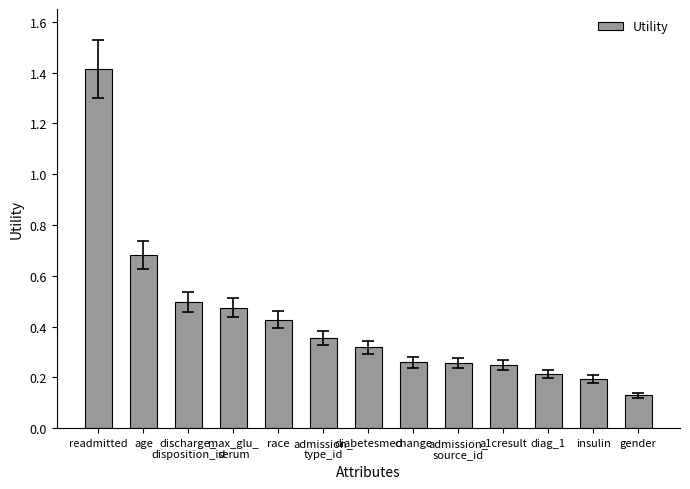

How many values are between 0 and 1?

12